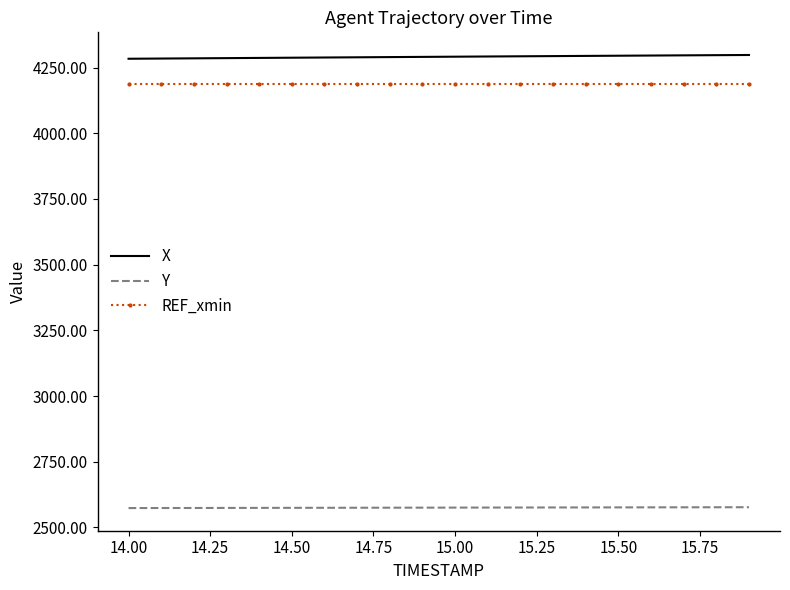

True or false: Y and X intersect in this chart.

False